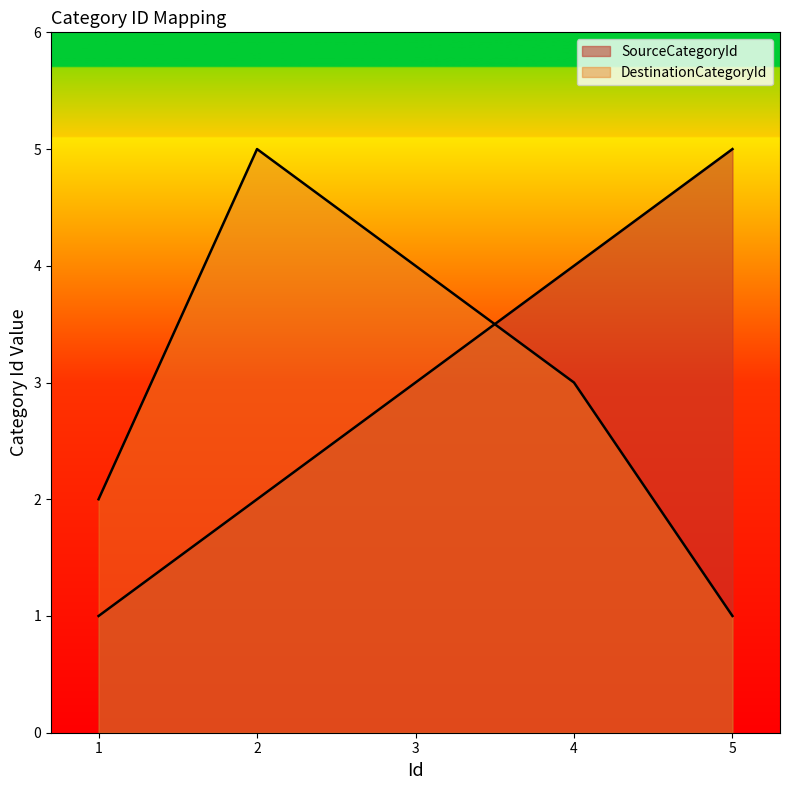

What value does the DestinationCategoryId series have at 2?

5